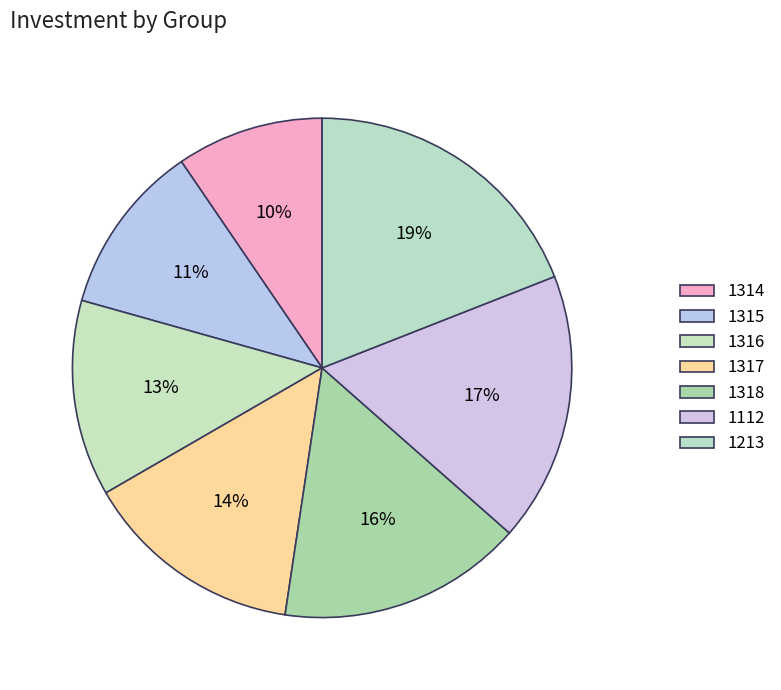

Count the number of slices in the pie.

7